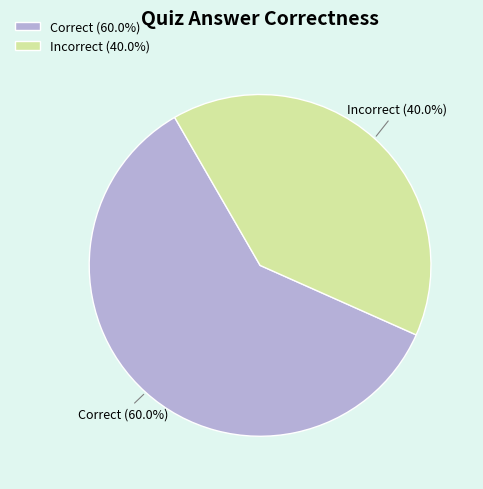

Which has a higher value, Incorrect (40.0%) or Correct (60.0%)?

Correct (60.0%)